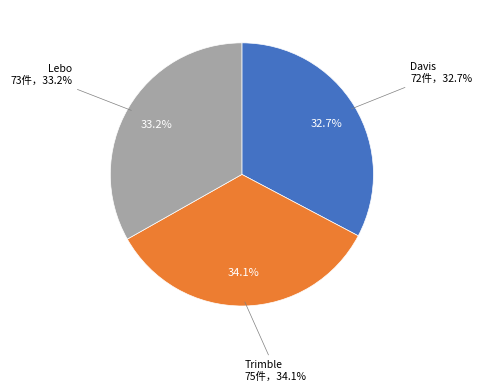

How much of the chart is everything except Lebo?

66.8%